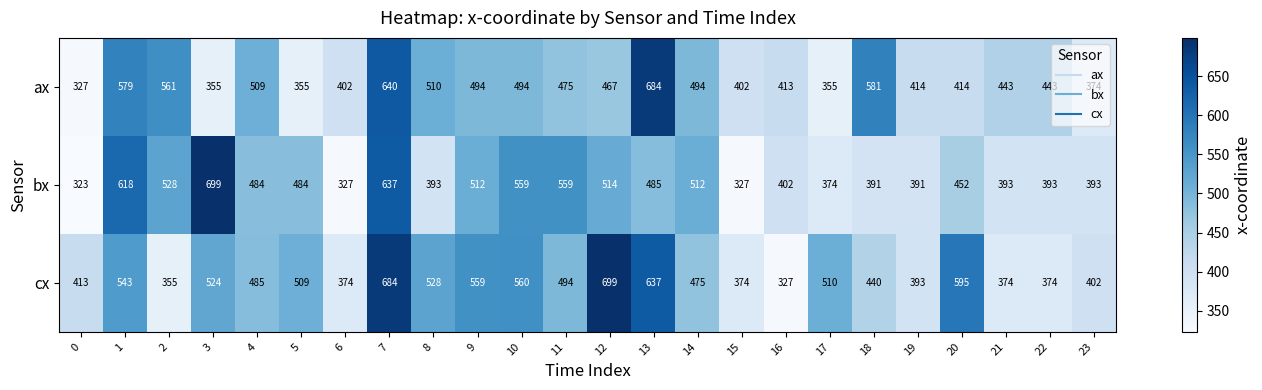

What is the difference between the cx values at 23 and 12?

297